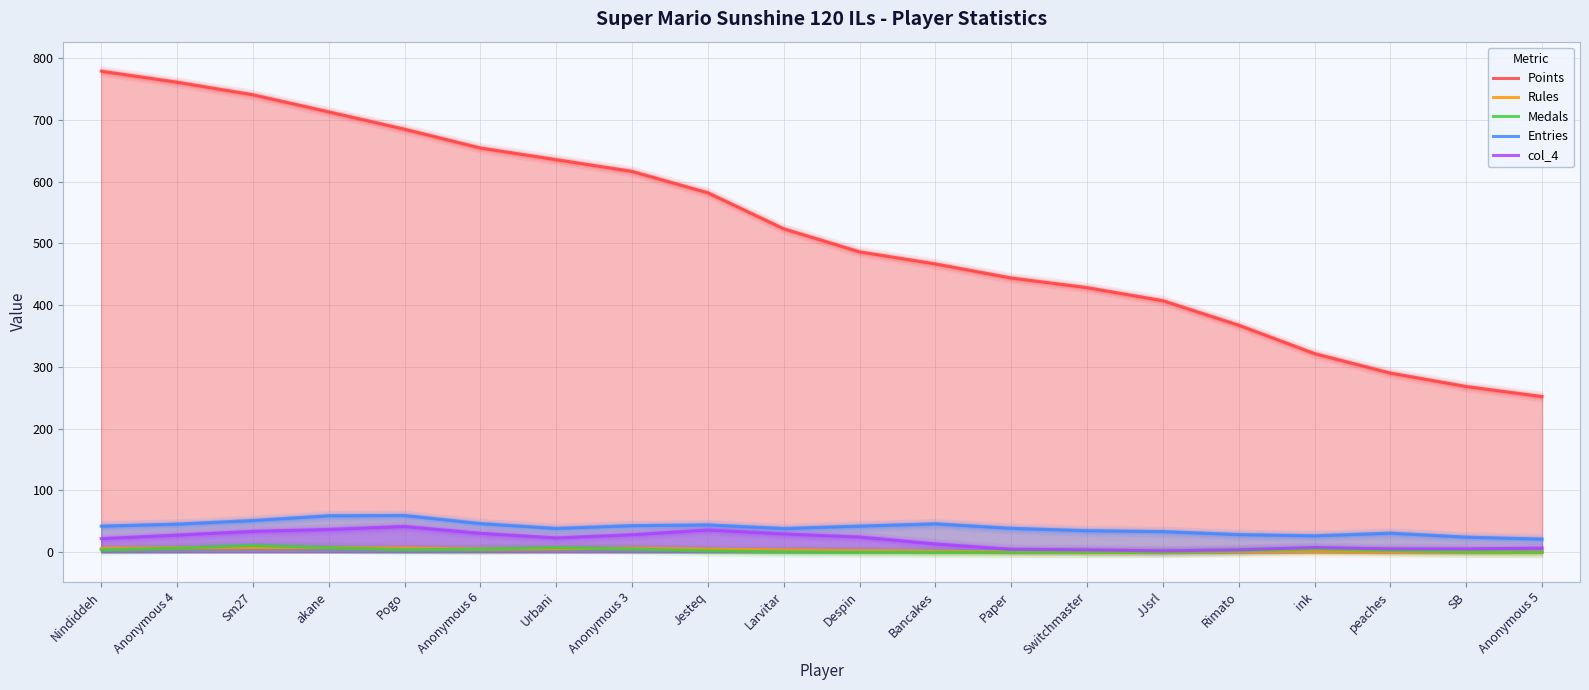

What are all the series names shown in the legend?

Points, Rules, Medals, Entries, col_4